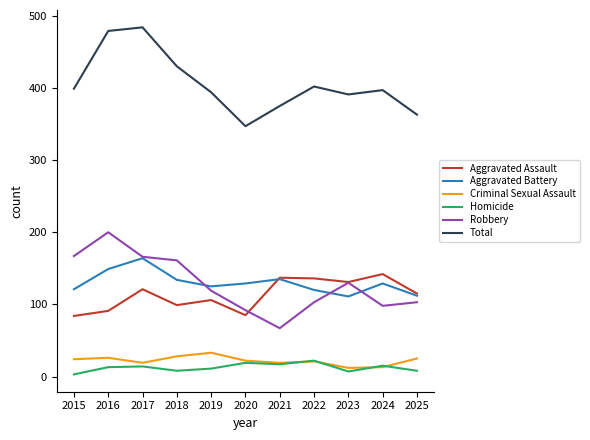

What is the difference between the Robbery values at 2022 and 2017?

63